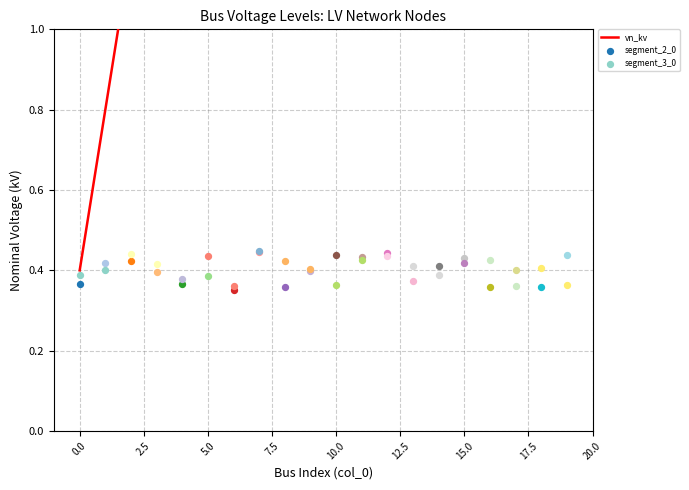

What is the change in value from 10 to 15?

+2.0